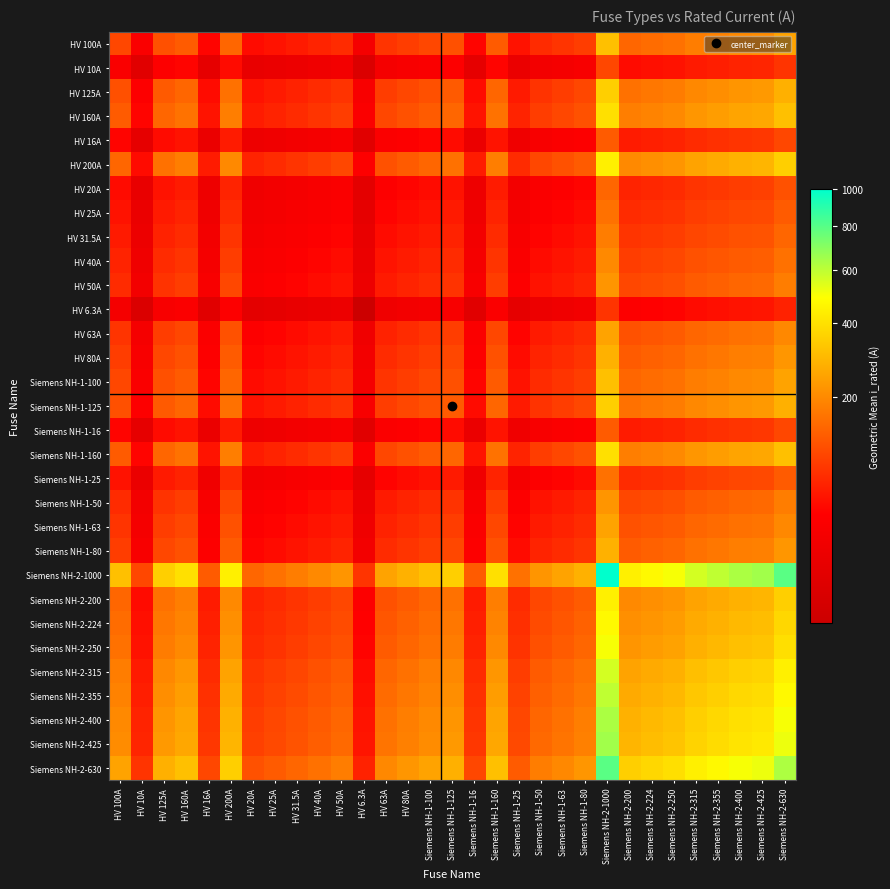

At which category does the chart reach its peak across all series?

Siemens NH-2-1000